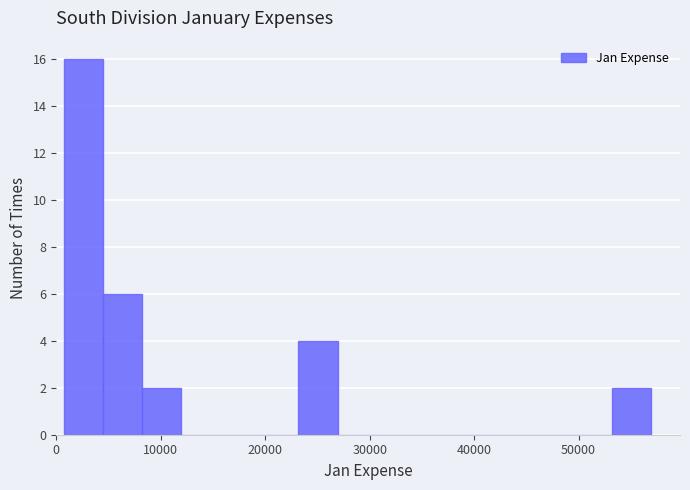

Read against the x-axis, roughly where is the centre of the tallest bar?

3000